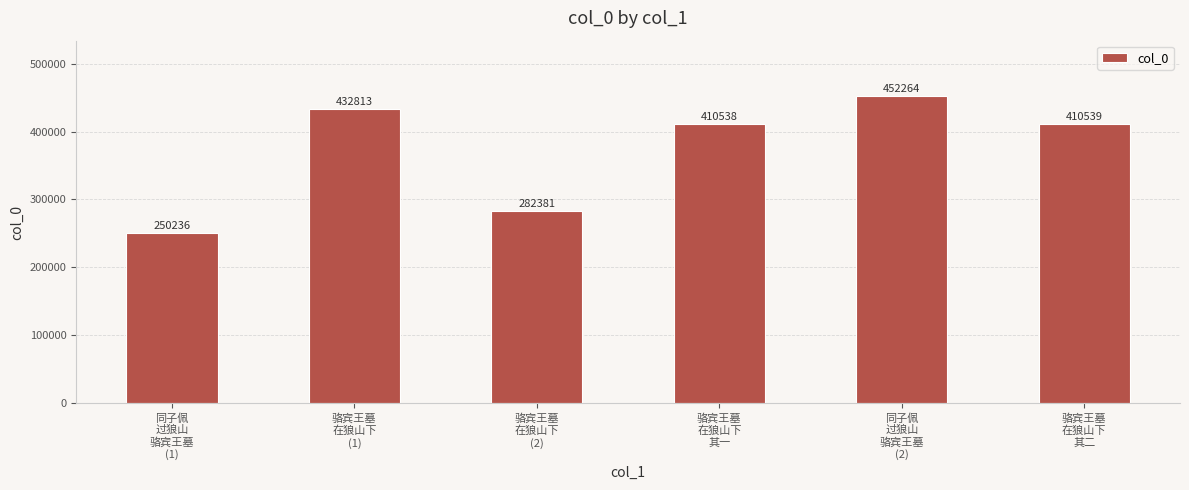

Are the bars horizontal?

No